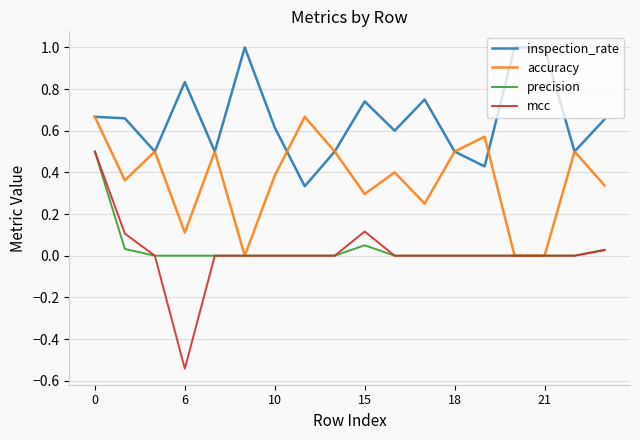

Which series has the widest spread of values?

mcc